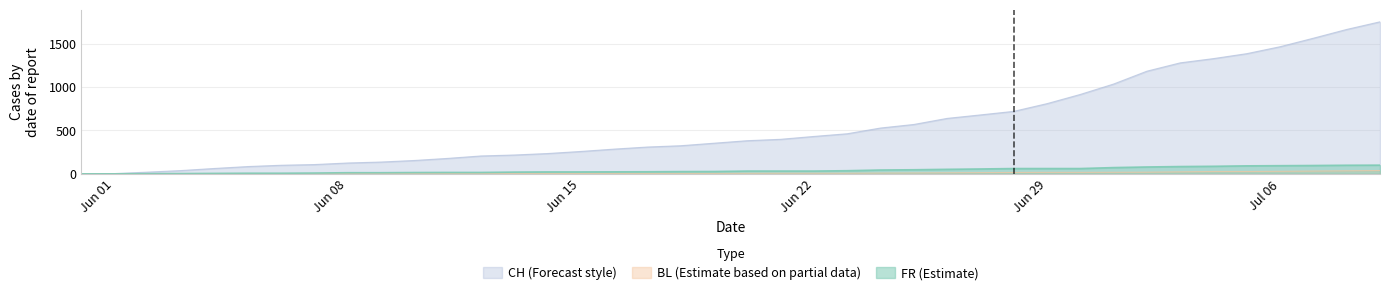

True or false: FR and BL intersect in this chart.

False